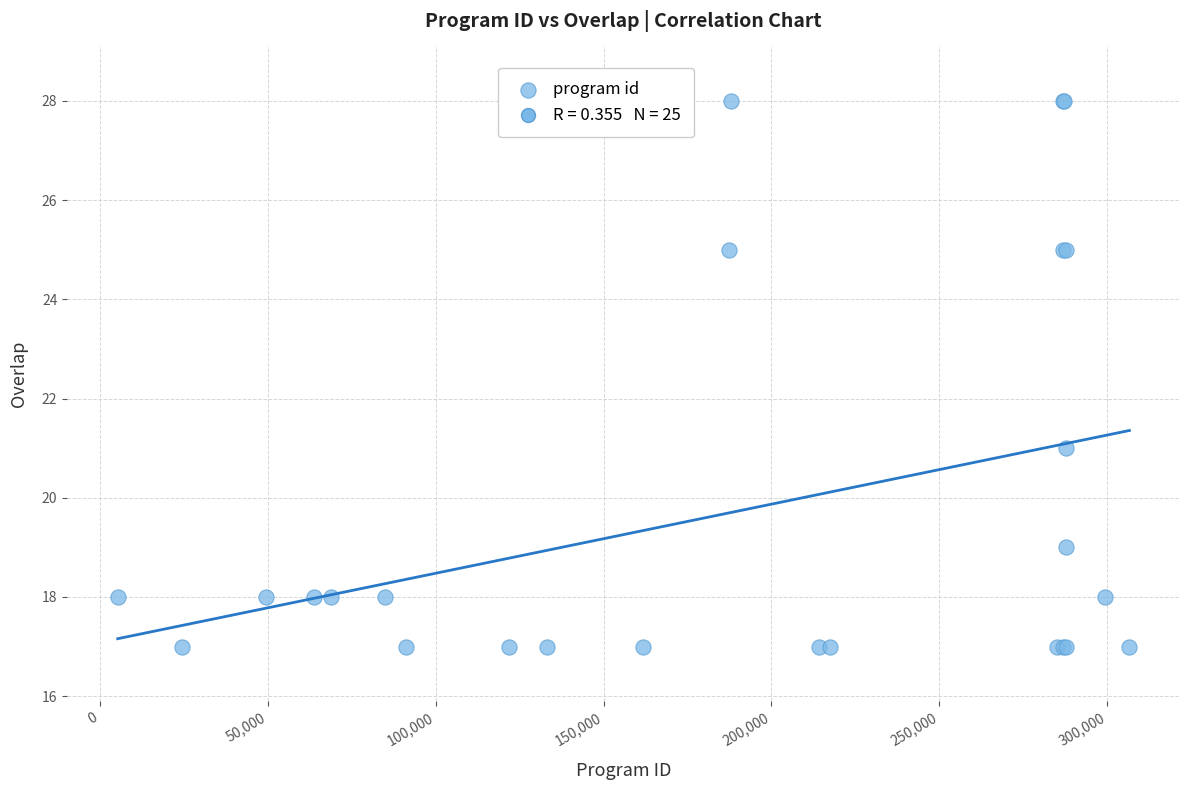

What Y value in the scatter plot is closest to 22?

21